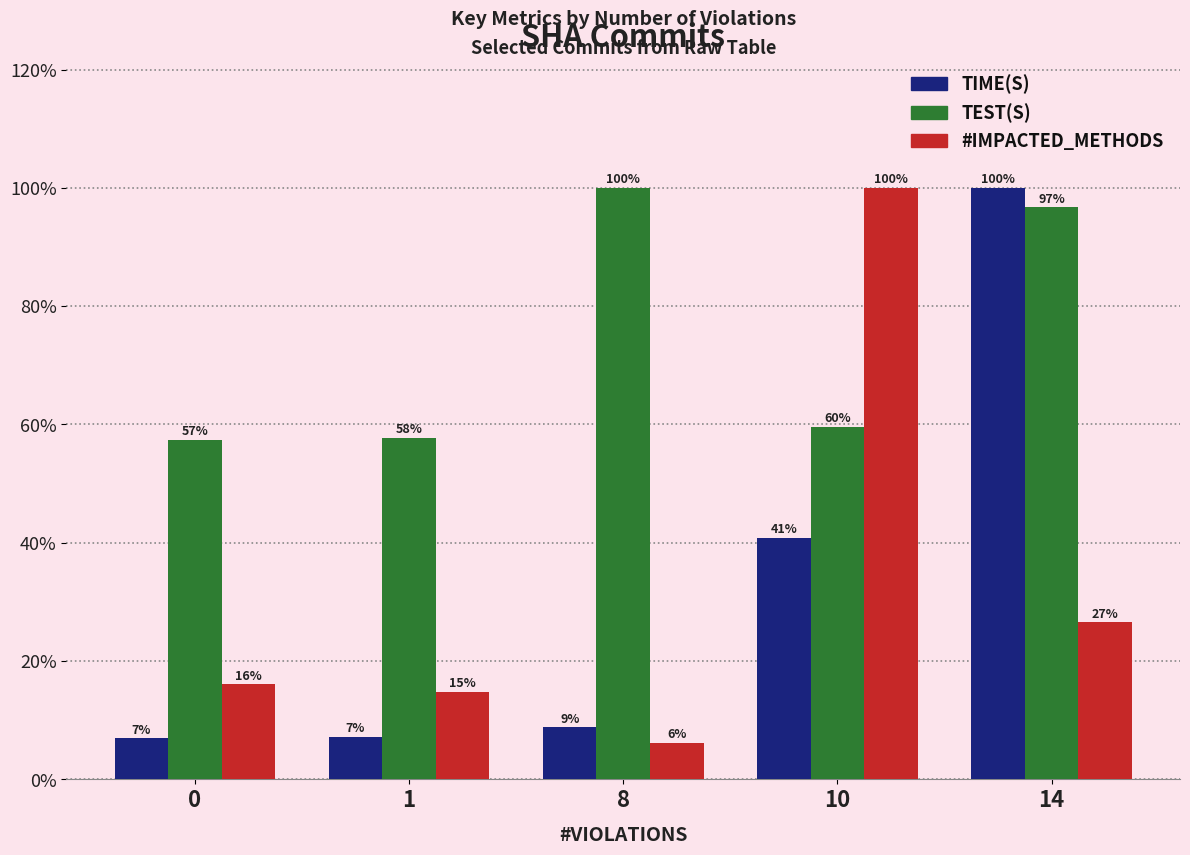

Reading right to left, extract all data points from this chart.

TIME(S): 1.0	0.4	0.1	0.1	0.1
TEST(S): 1.0	0.6	1.0	0.6	0.6
#IMPACTED_METHODS: 0.3	1.0	0.1	0.1	0.2